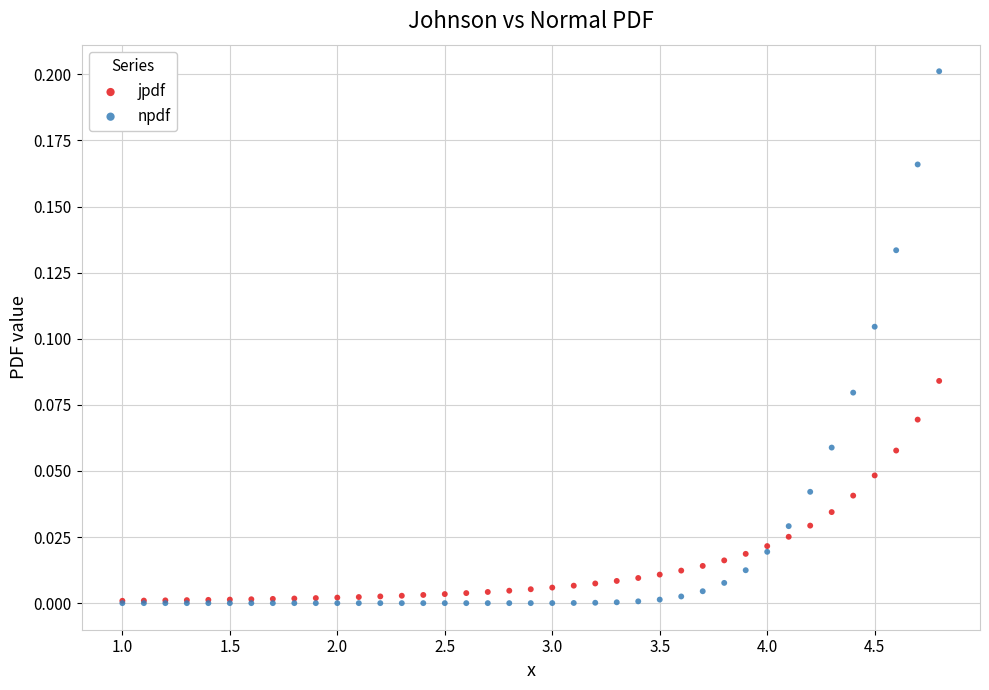

Which series has the widest spread of Y values?

npdf